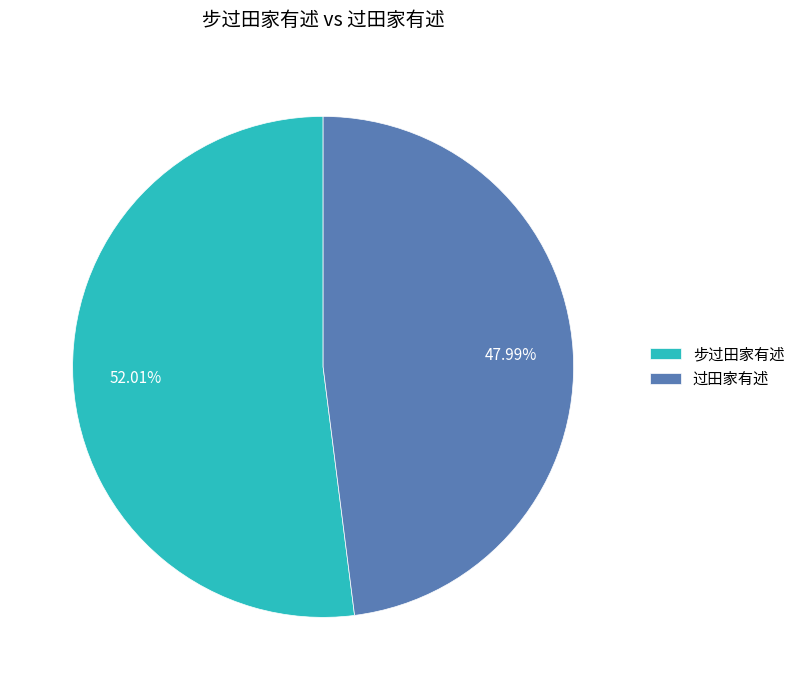

Count the number of slices in the pie.

2